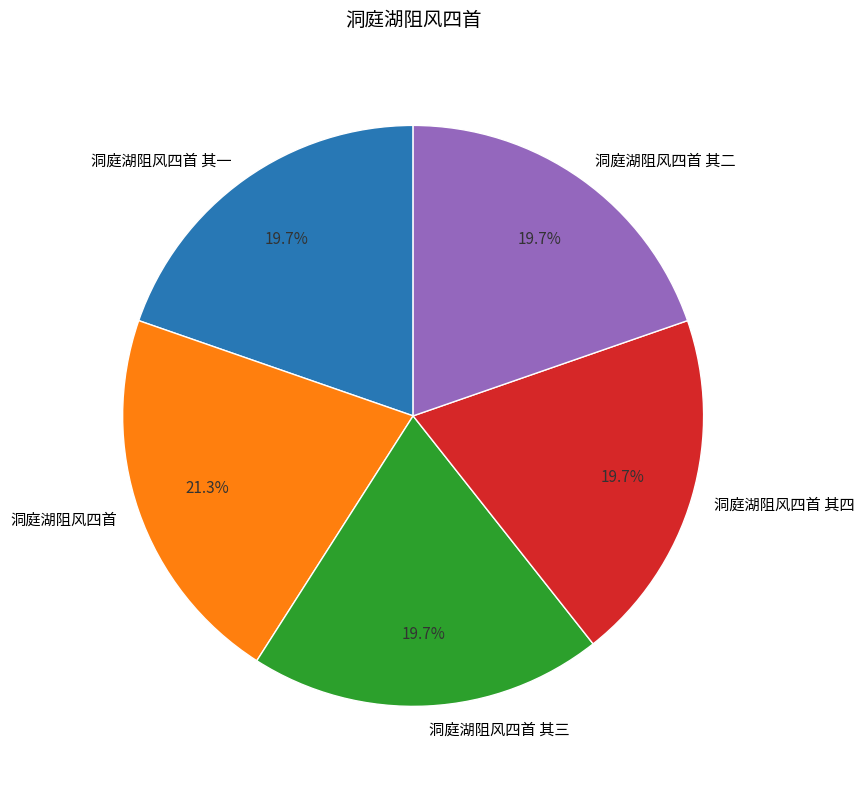

To the nearest percent, what portion does 洞庭湖阻风四首 其四 represent?

20%